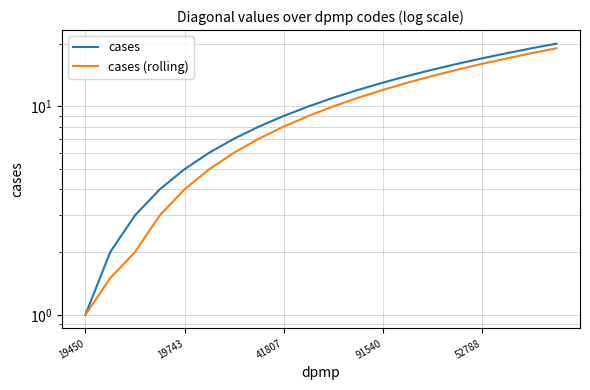

Rank the series at 11 from highest to lowest value.

cases, cases (rolling)